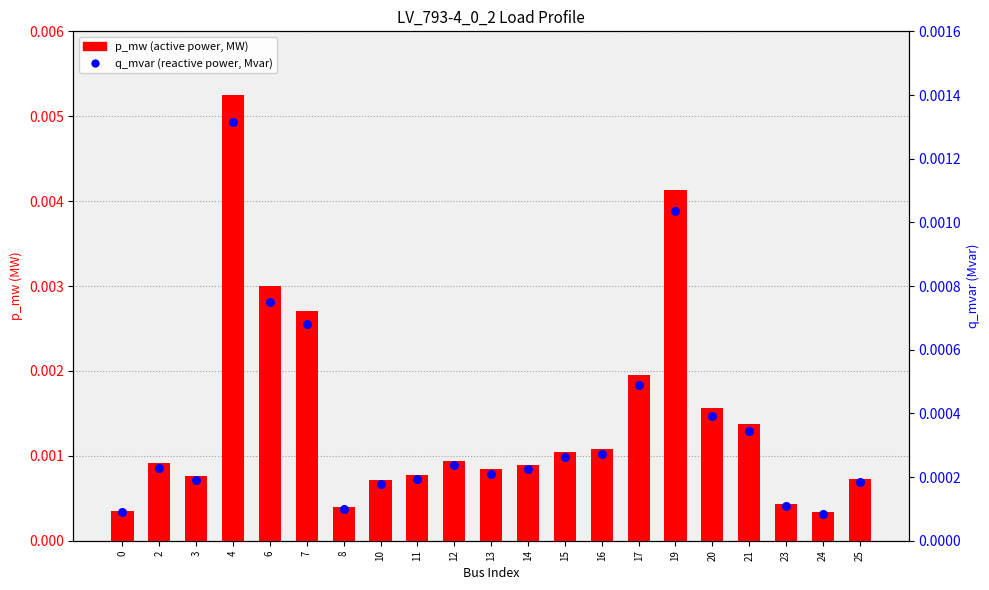

Which series contains the highest Y value?

p_mw (MW)